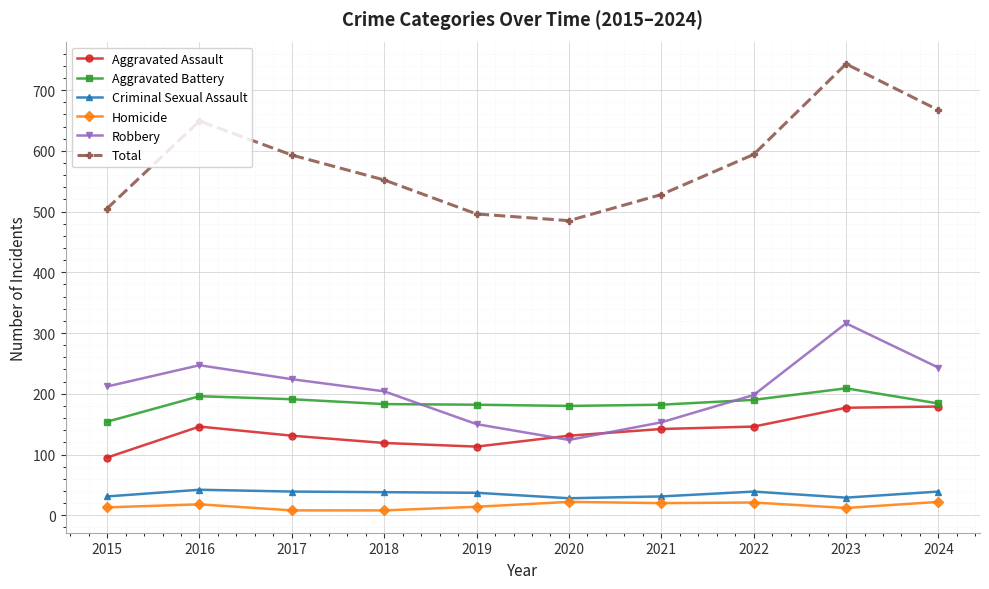

True or false: Total and Homicide cross at least once.

False